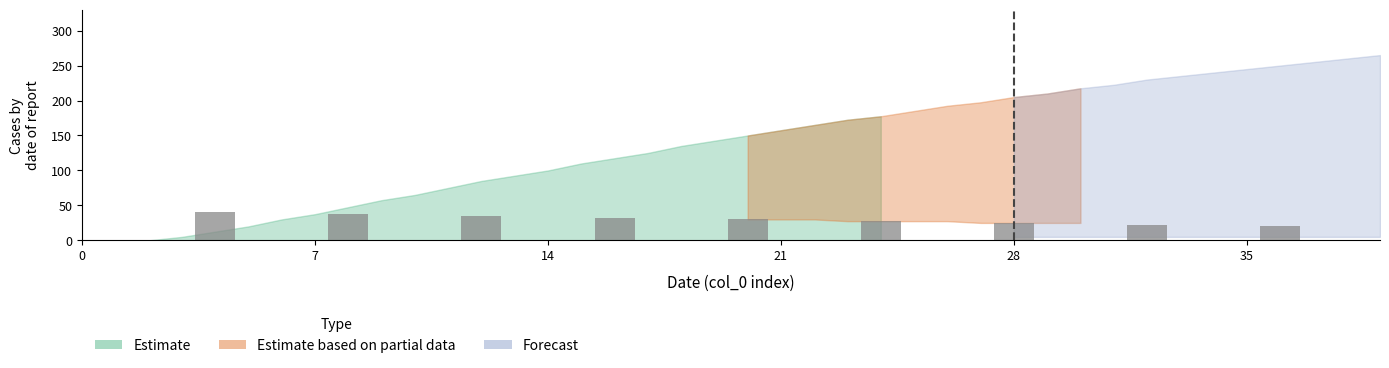

The value at 7 is 19.4. True or false?

False